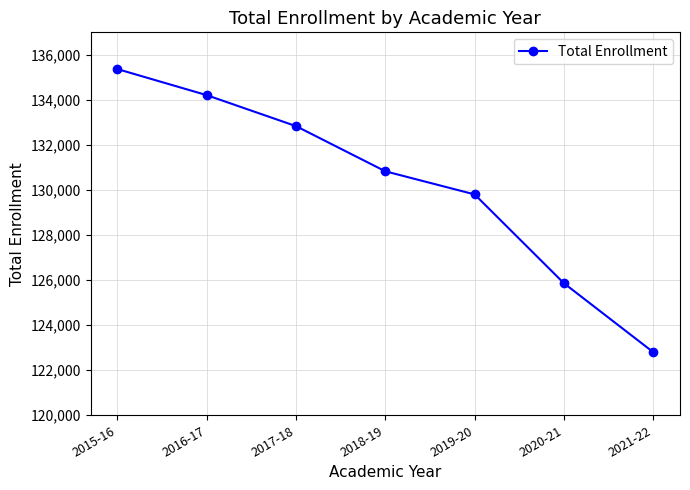

At which label does the data first exceed 130831?

2015-16